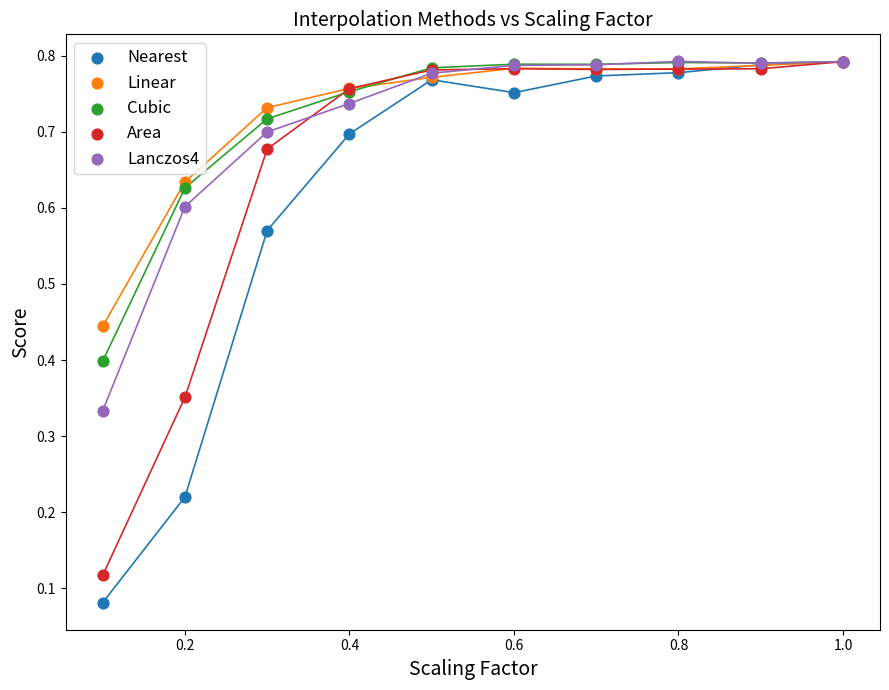

What are all the series names shown in the legend?

Nearest, Linear, Cubic, Area, Lanczos4